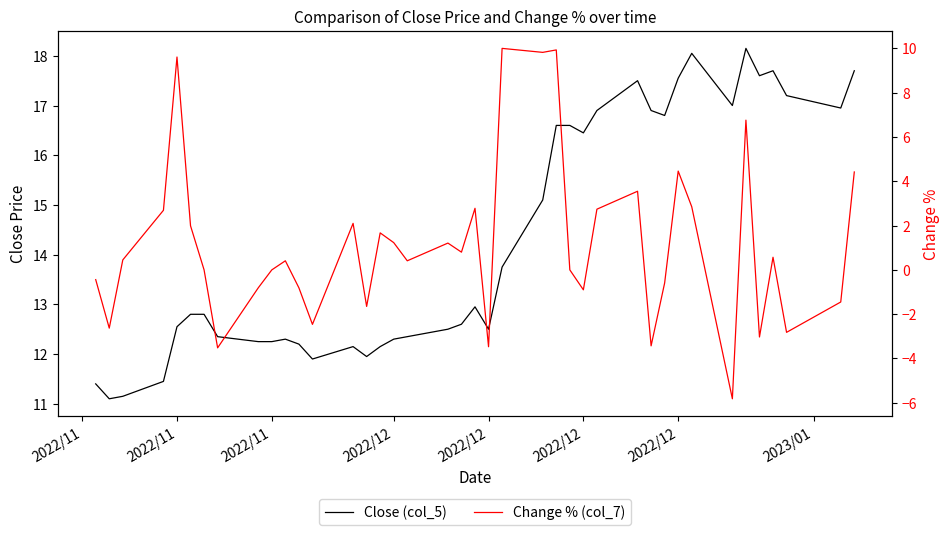

How many values in the Change % (col_7) series exceed 0?

22